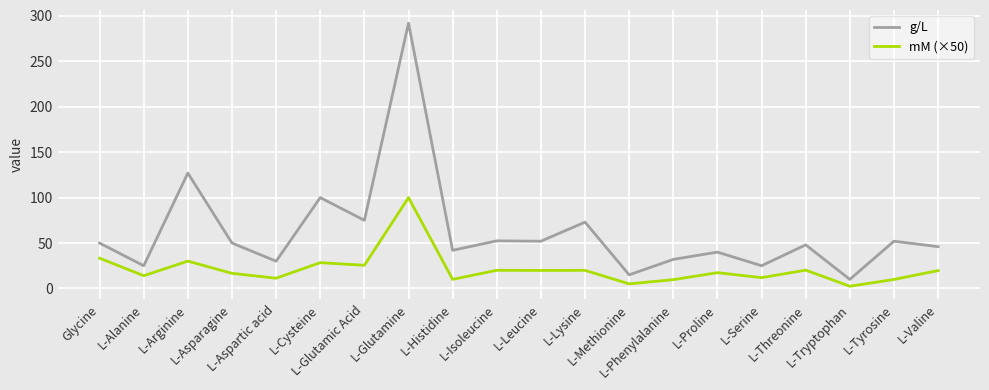

List the series in order of their overall mean, highest first.

g/L, mM (×50)